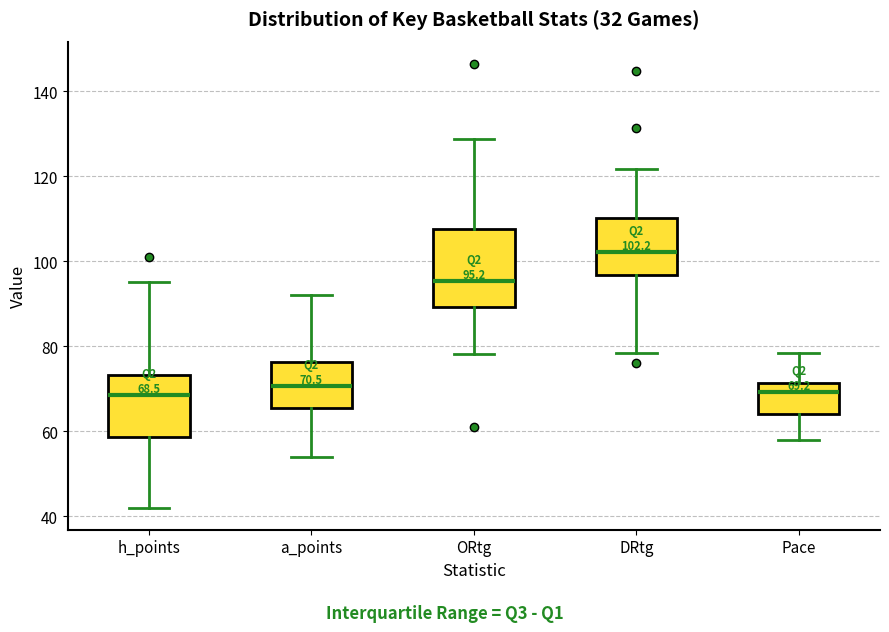

Comparing the boxes themselves (not the whiskers), which one is the tallest?

ORtg